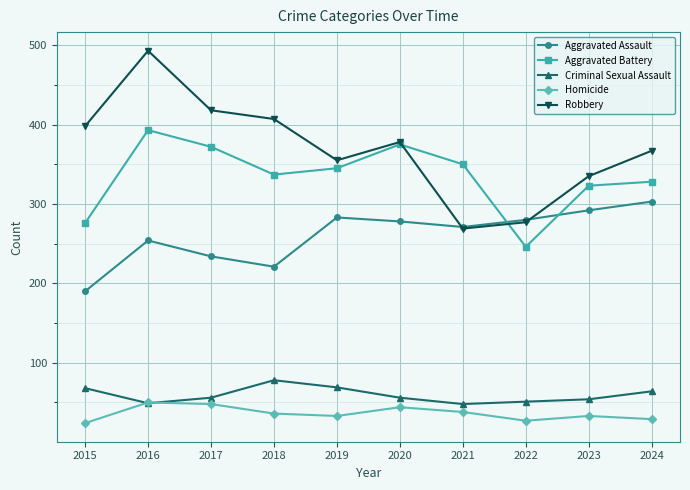

At which category does Robbery reach its first local peak?

2016